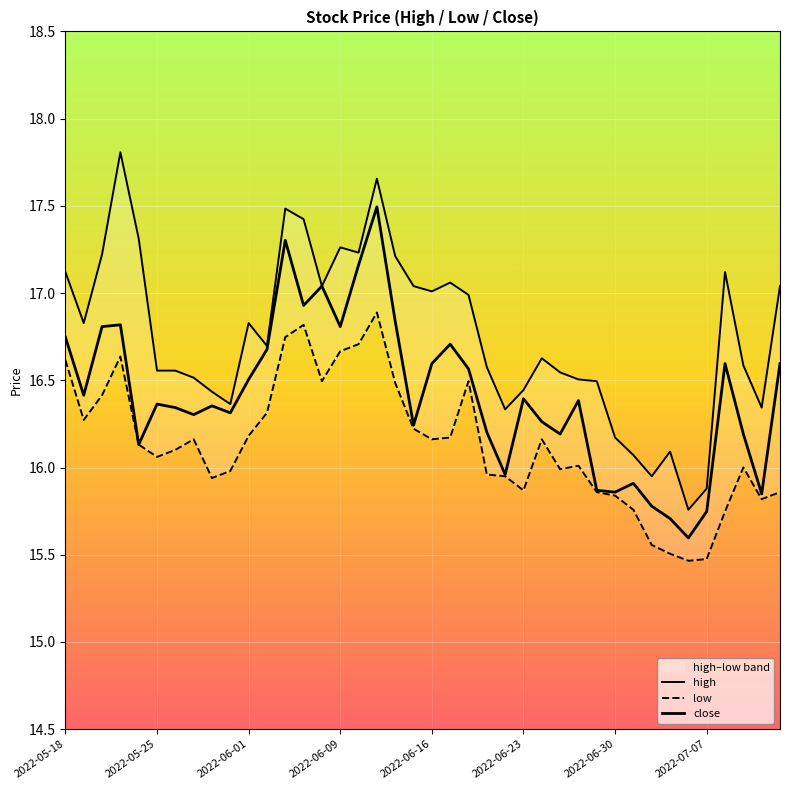

What is the smallest value displayed?

15.5